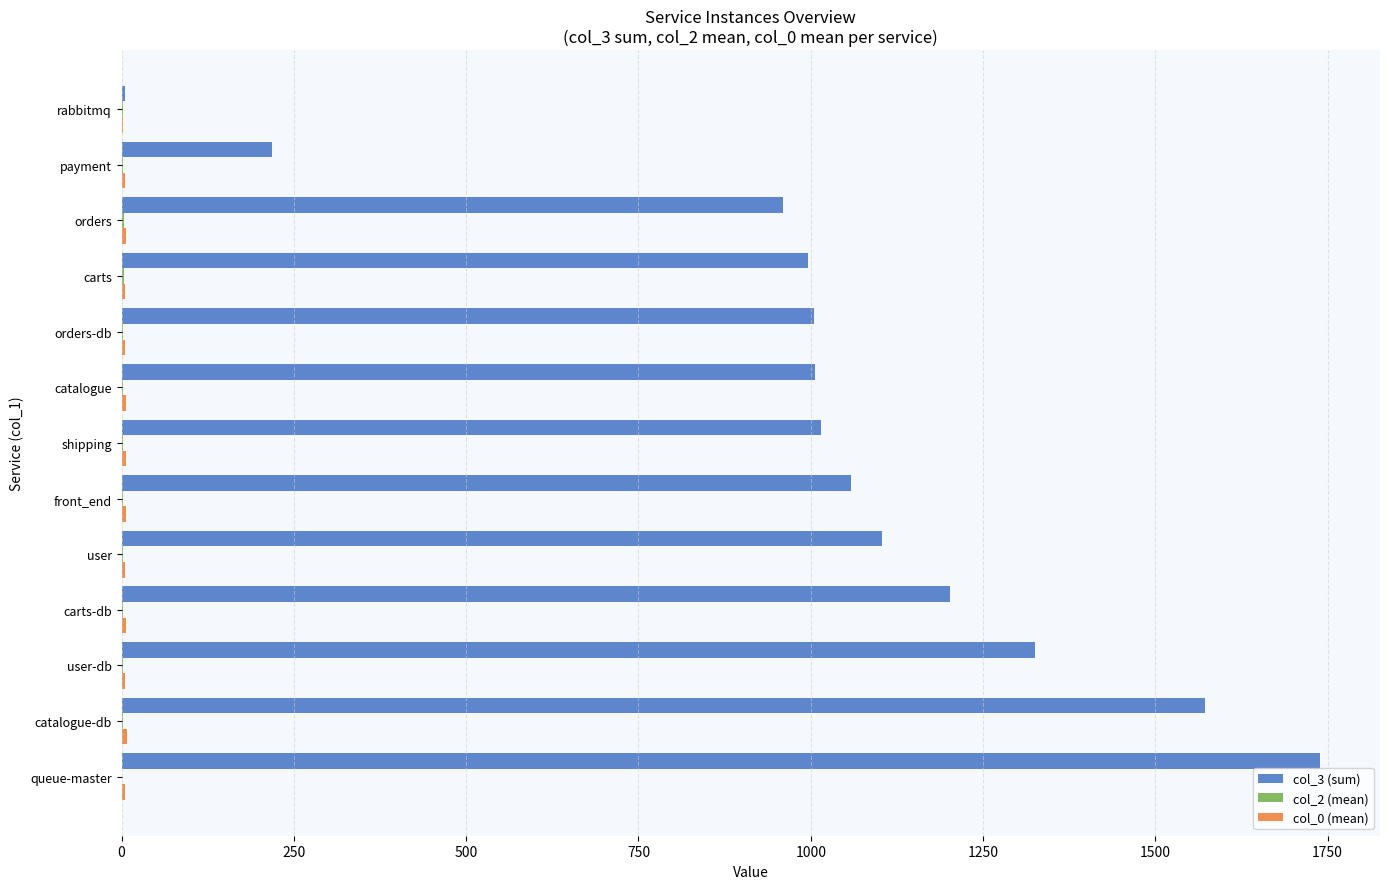

What is the maximum value for col_3 (sum)?

1739.0